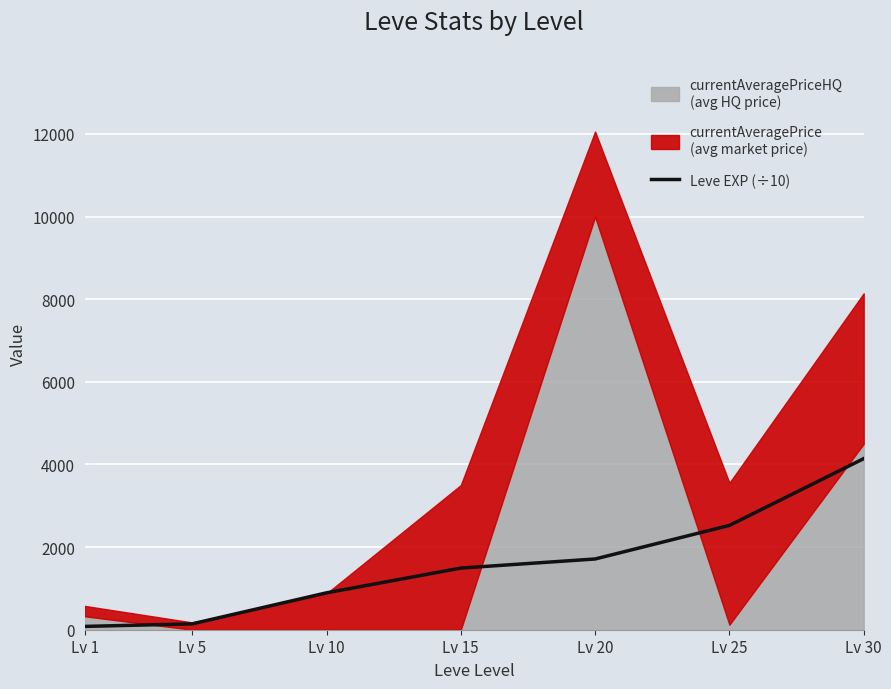

What is the value of the 7th point from the left?

4141